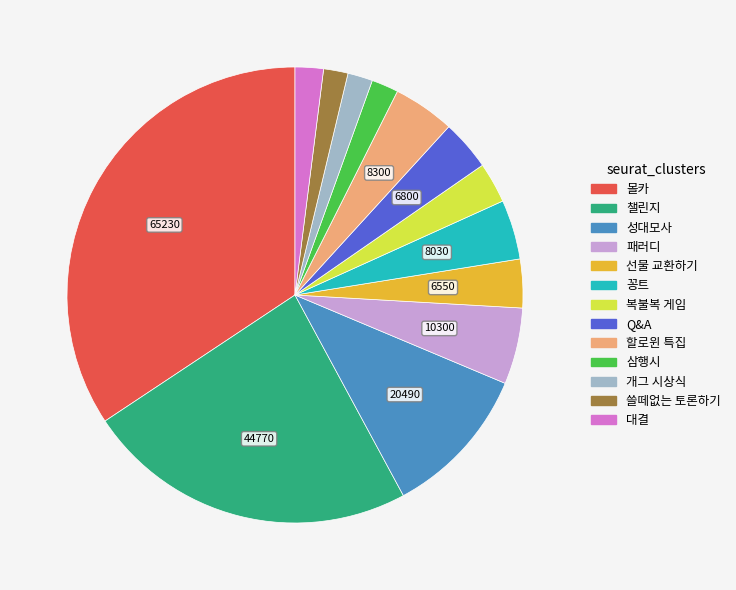

Is it true that Q&A is 12% of the pie?

False